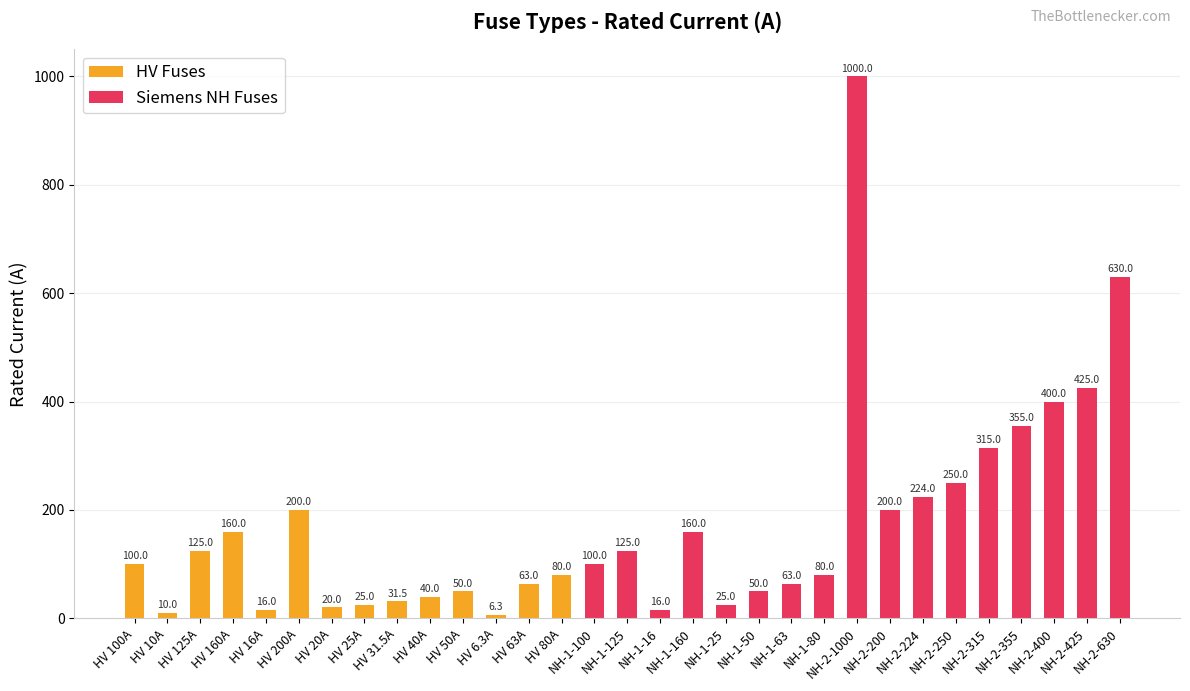

List the labels in order of value, largest first.

NH-2-1000, NH-2-630, NH-2-425, NH-2-400, NH-2-355, NH-2-315, NH-2-250, NH-2-224, HV 200A, NH-2-200, HV 160A, NH-1-160, HV 125A, NH-1-125, HV 100A, NH-1-100, HV 80A, NH-1-80, HV 63A, NH-1-63, HV 50A, NH-1-50, HV 40A, HV 31.5A, HV 25A, NH-1-25, HV 20A, HV 16A, NH-1-16, HV 10A, HV 6.3A